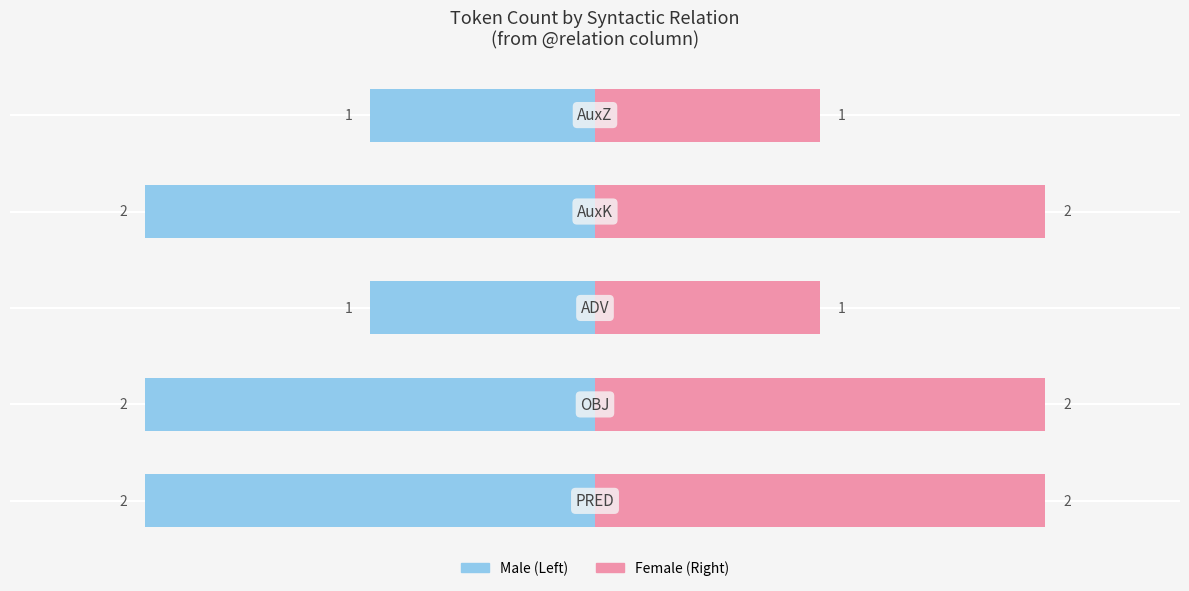

True or false: Right (normalized) has a value of 0.3 at 0.0.

False